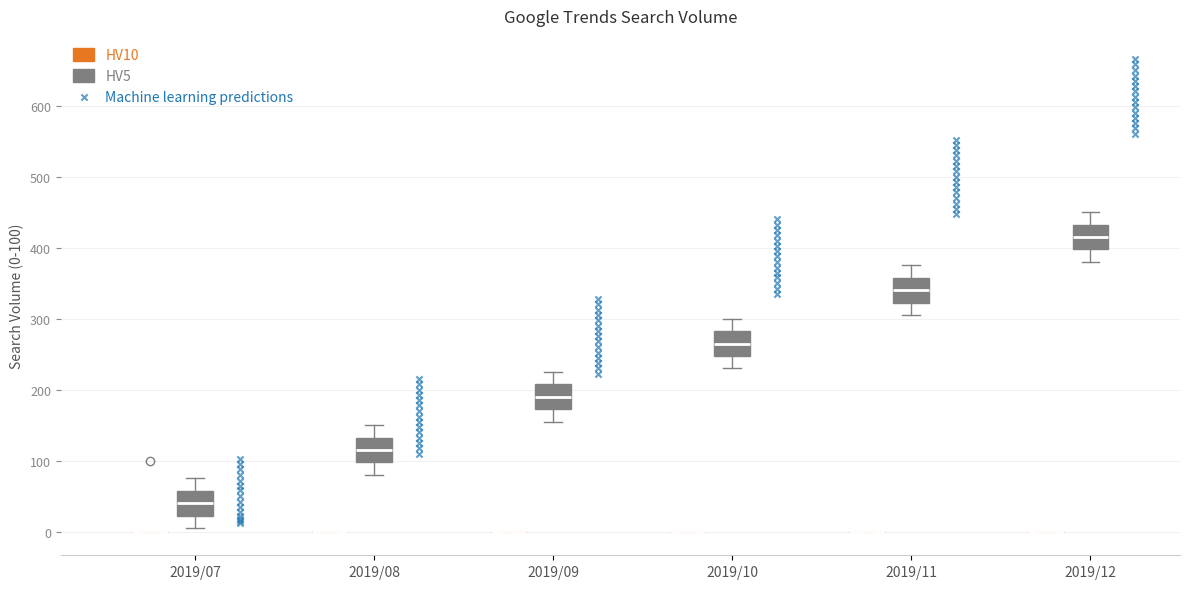

Reading left to right, transcribe this box plot: for each box, give where its median line is, the range the box spans, and where its two whiskers end, as read against the y-axis. The values are not printed on the chart, so give them approximately, as read against the axis.

2019/07 (HV10): box collapsed to a line at 0, whiskers 0 to 0
2019/07 (HV5): median 40, box 20 to 60, whiskers 10 to 80
2019/08 (HV10): box collapsed to a line at 0, whiskers 0 to 0
2019/08 (HV5): median 120, box 100 to 130, whiskers 80 to 150
2019/09 (HV10): box collapsed to a line at 0, whiskers 0 to 0
2019/09 (HV5): median 190, box 170 to 210, whiskers 160 to 230
2019/10 (HV10): box collapsed to a line at 0, whiskers 0 to 0
2019/10 (HV5): median 270, box 250 to 280, whiskers 230 to 300
2019/11 (HV10): box collapsed to a line at 0, whiskers 0 to 0
2019/11 (HV5): median 340, box 320 to 360, whiskers 310 to 380
2019/12 (HV10): box collapsed to a line at 0, whiskers 0 to 0
2019/12 (HV5): median 420, box 400 to 430, whiskers 380 to 450